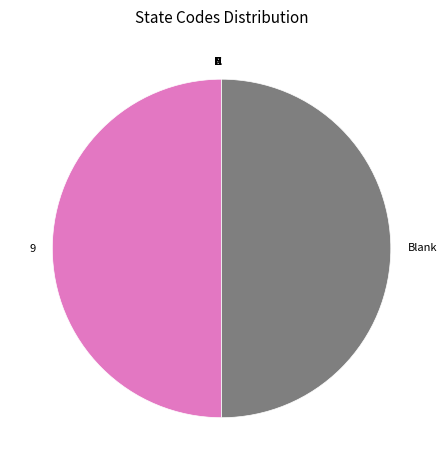

The 9 slice represents 61% of the pie. True or false?

False